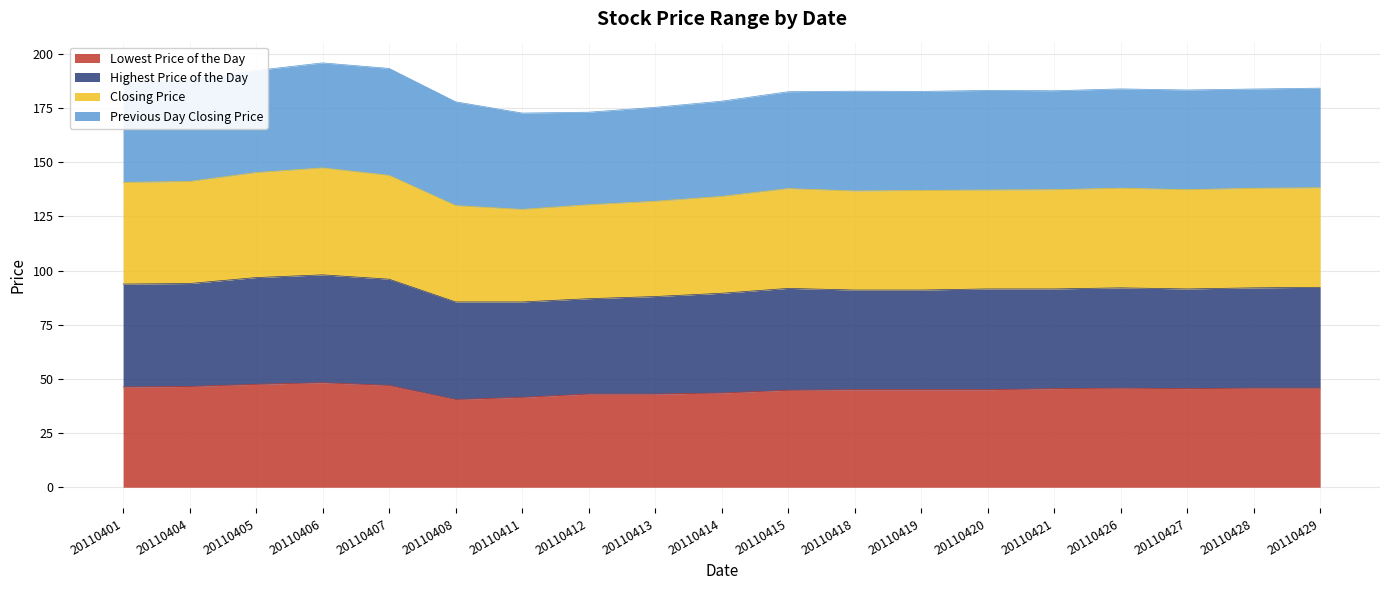

What is the minimum value for Lowest Price of the Day?

40.5